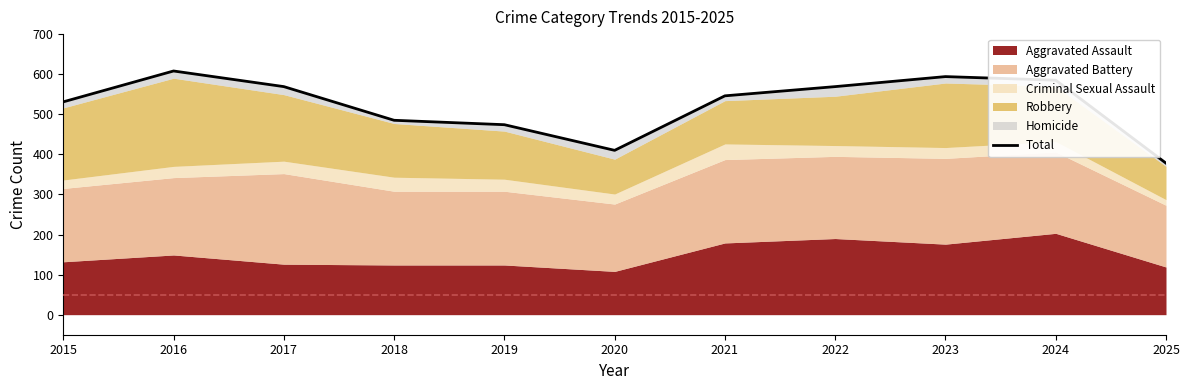

What is the maximum value shown in the chart?

608